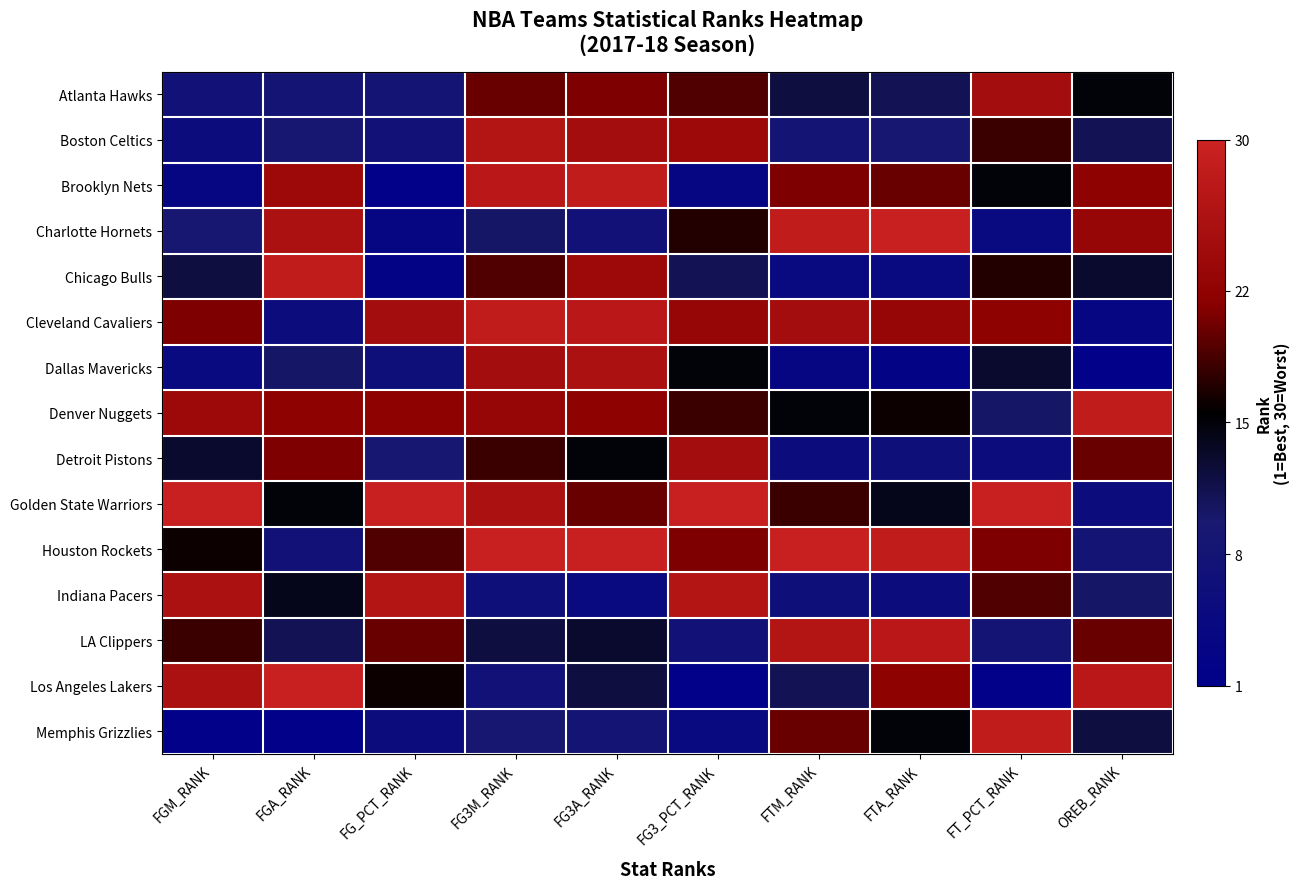

What is the spread (max minus min) of values at FT_PCT_RANK?

1.9